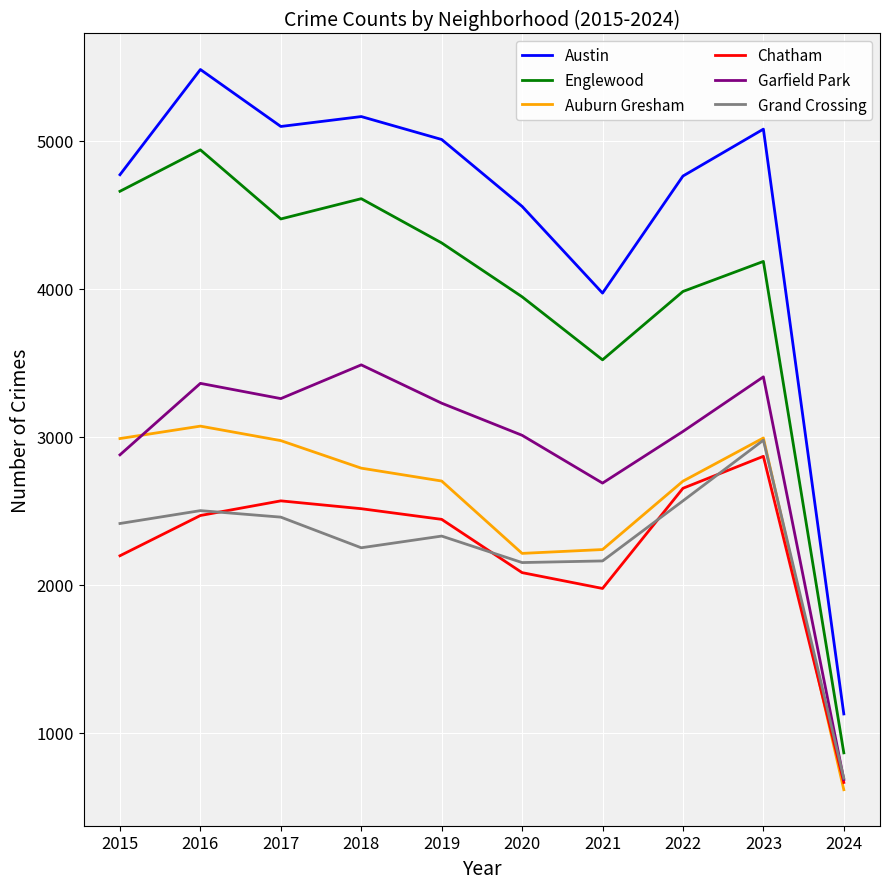

True or false: Englewood and Chatham intersect in this chart.

False